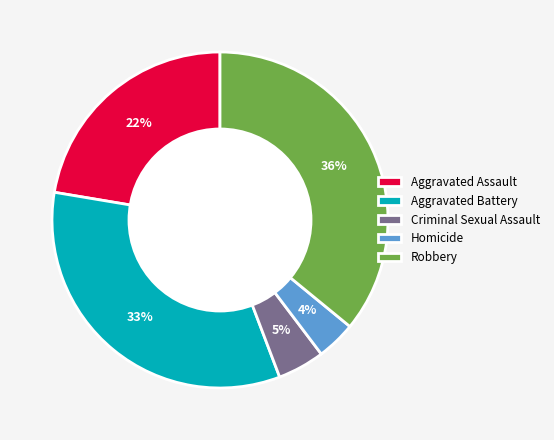

What percentage is the Aggravated Assault slice, to the nearest percent?

22%